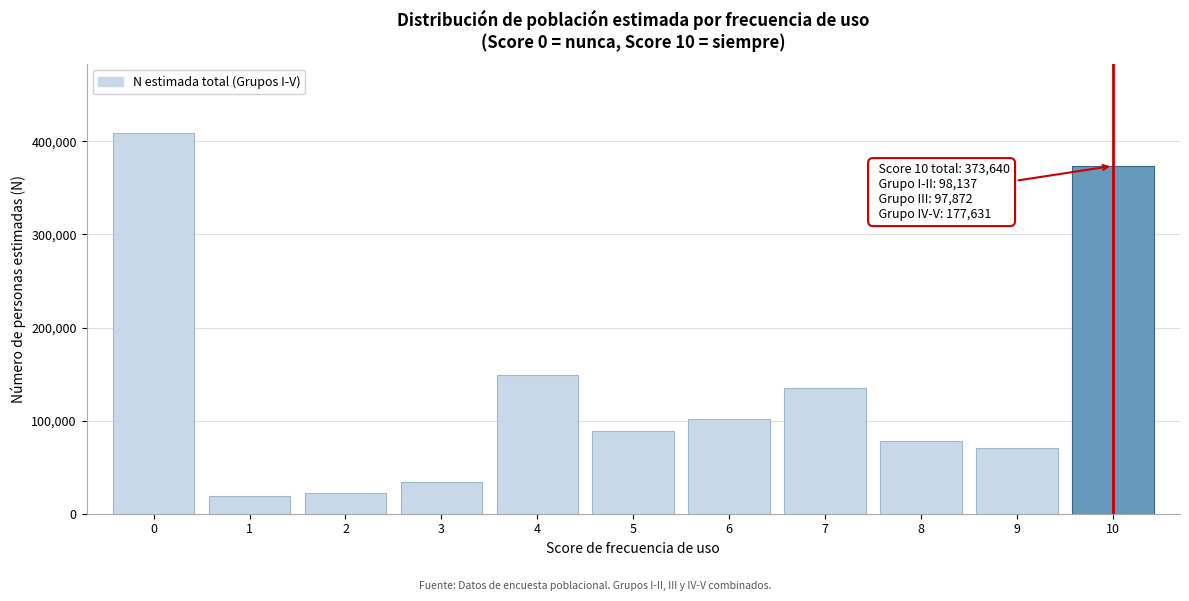

Reading left to right, what are all the values shown in this chart?

0=409288	1=19043	2=22010	3=34360	4=149290	5=88319	6=101696	7=134893	8=78309	9=70764	10=373640